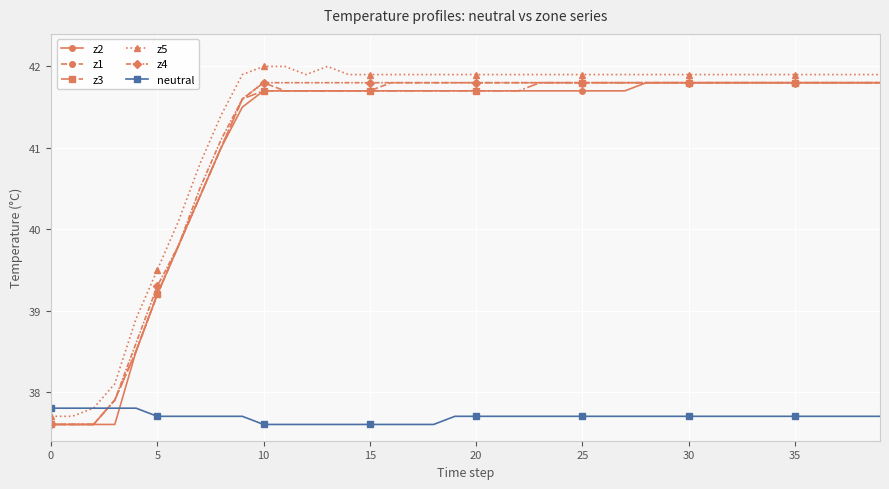

True or false: z1 and z5 intersect in this chart.

False